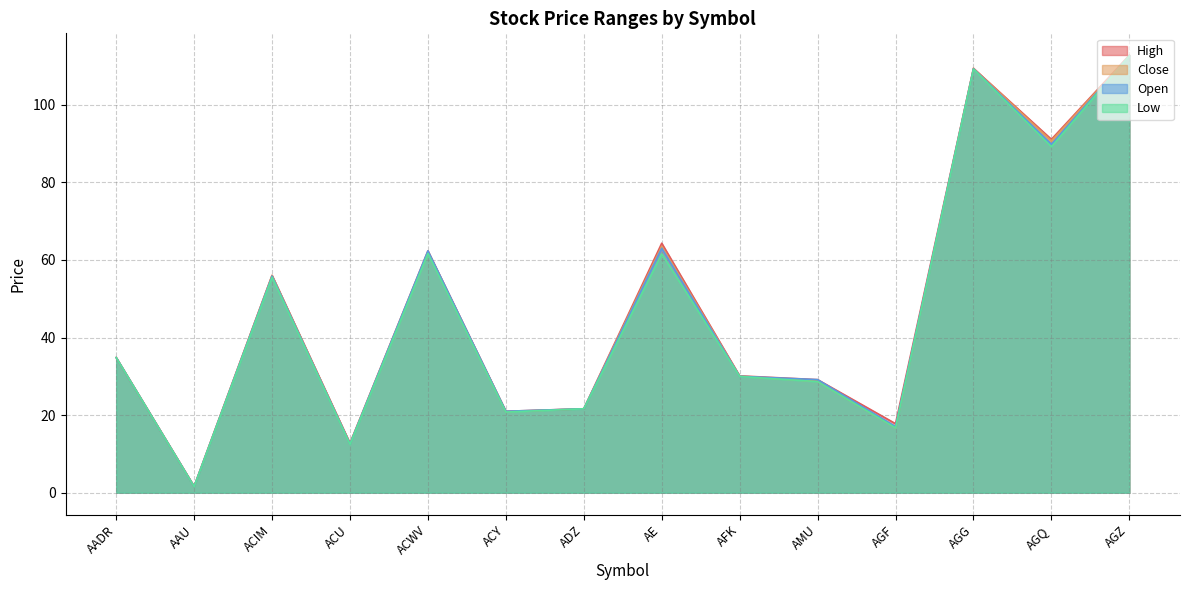

How many data points in High are less than 34?

7